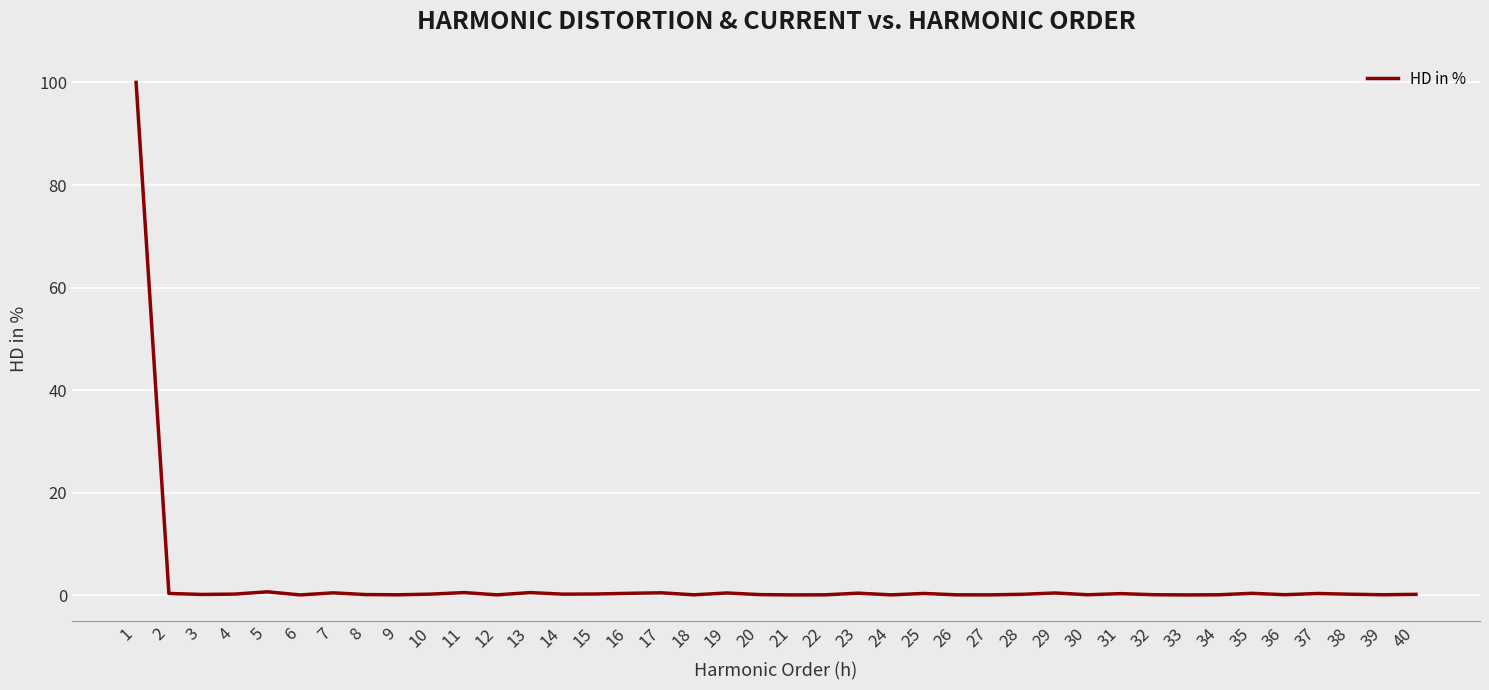

What is the greatest value displayed?

100.0